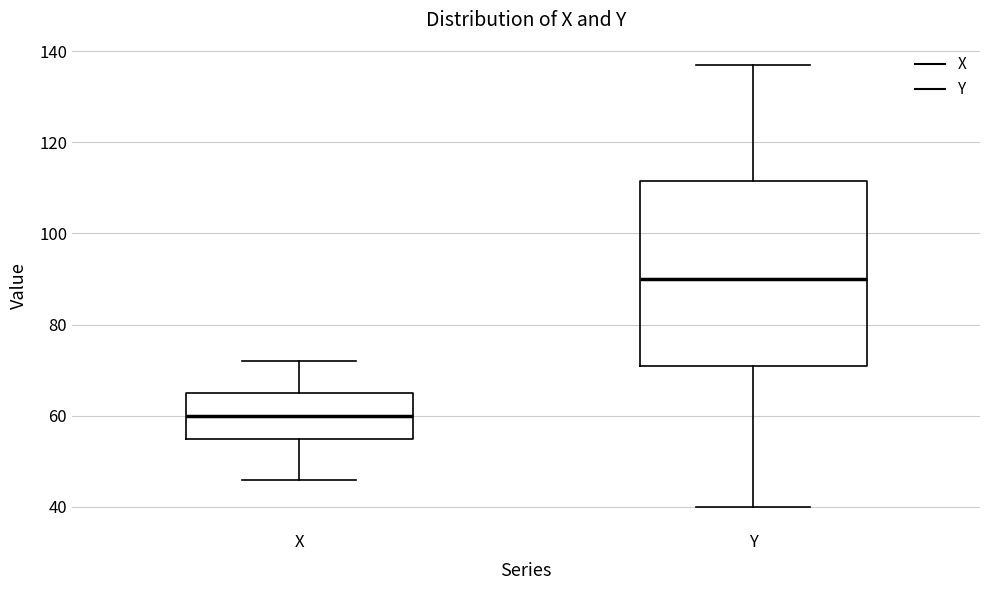

Reading left to right, read every box against the y-axis: the position of its median line, the range the box covers, and the ends of its whiskers. The values are not printed on the chart, so give them approximately, as read against the axis.

X: median 60, box 56 to 66, whiskers 46 to 72
Y: median 90, box 72 to 112, whiskers 40 to 138